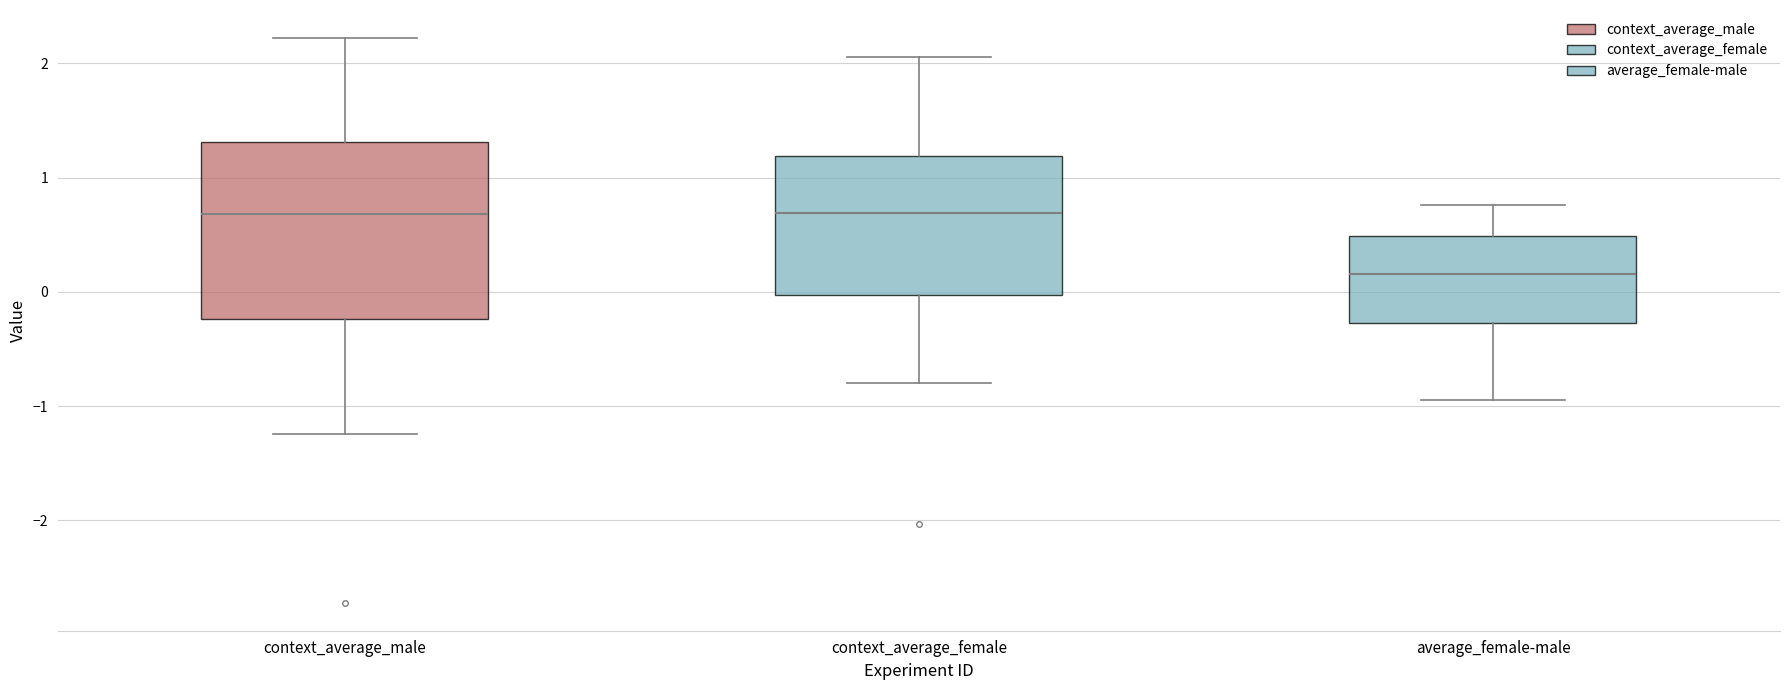

Where does the median line of the box for context_average_female sit on the y-axis? The values are not printed on the chart, so give them approximately, as read against the axis.

0.7